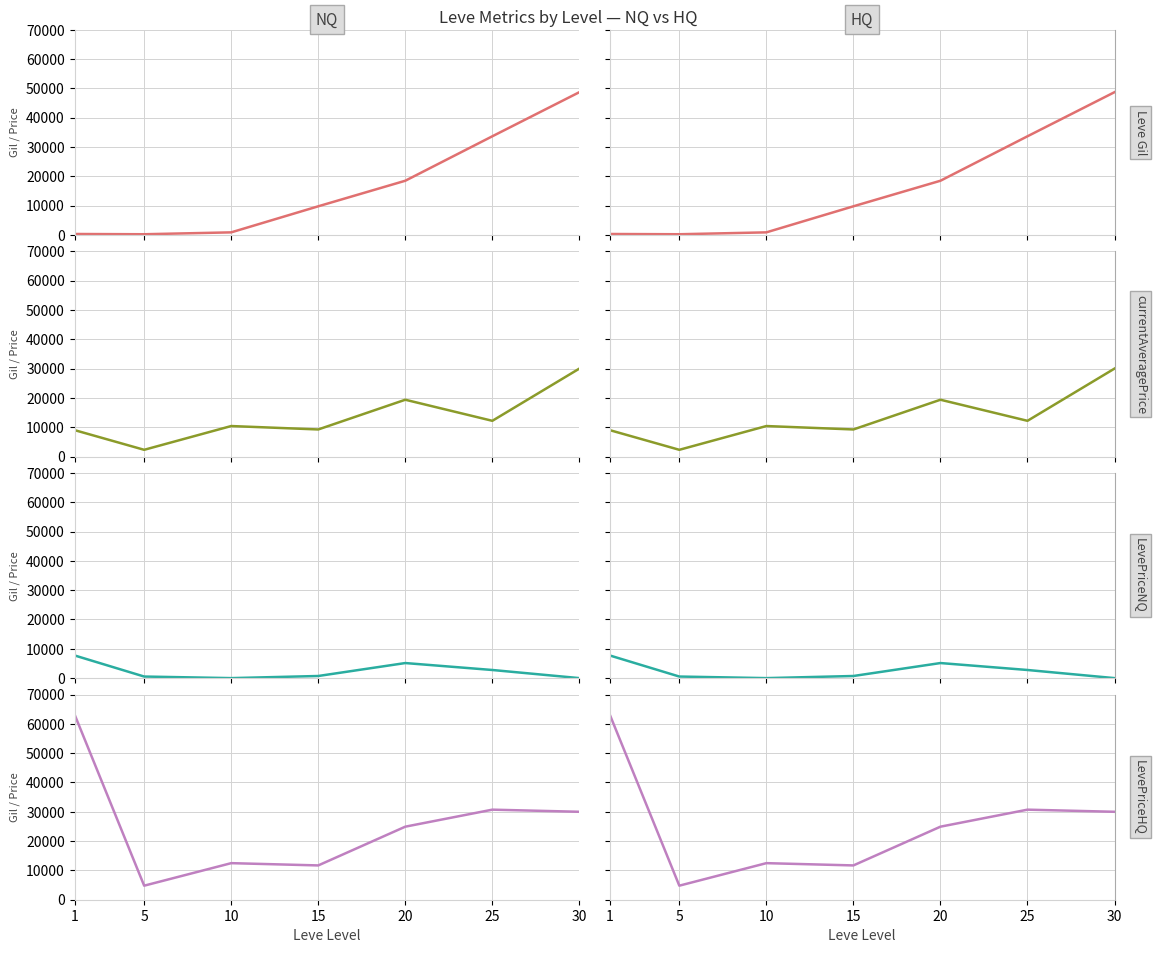

At how many categories does at least one series exceed 41585?

2